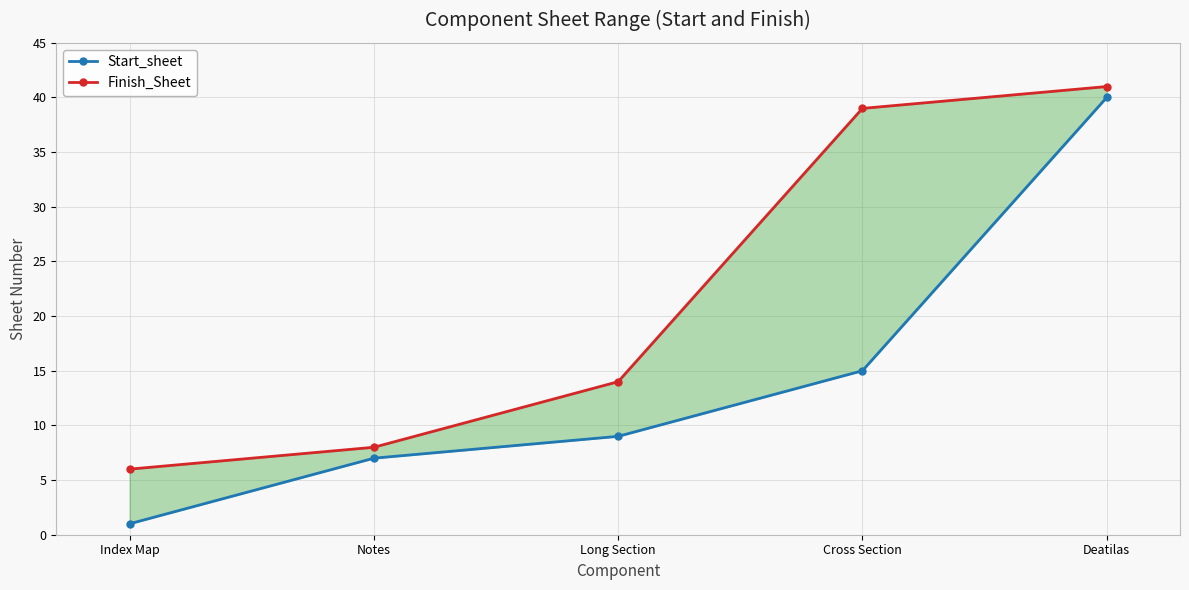

True or false: Start_sheet and Finish_Sheet intersect in this chart.

False